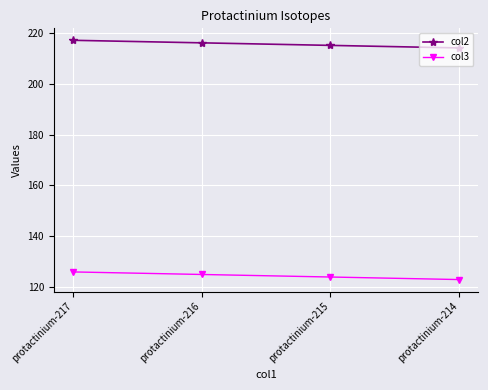

List the series in order of their peak value, lowest first.

col3, col2